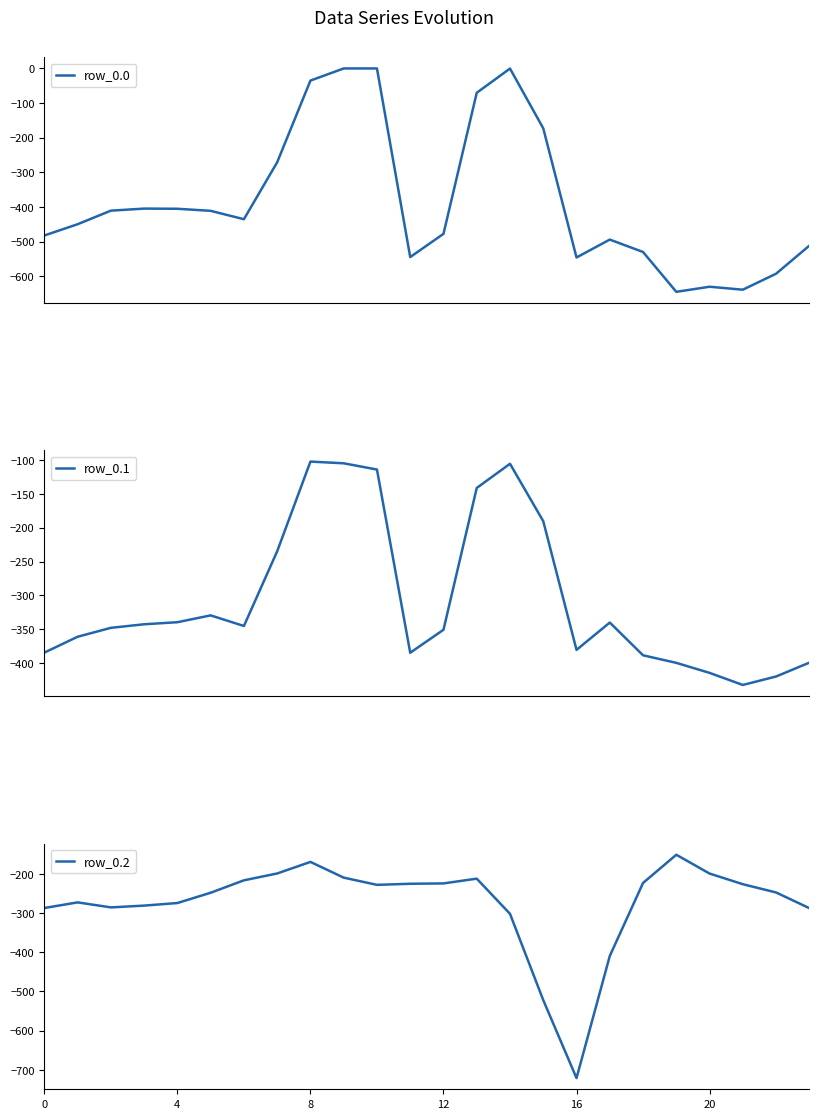

Rank the series by their average value, from highest to lowest.

row_0.2, row_0.1, row_0.0